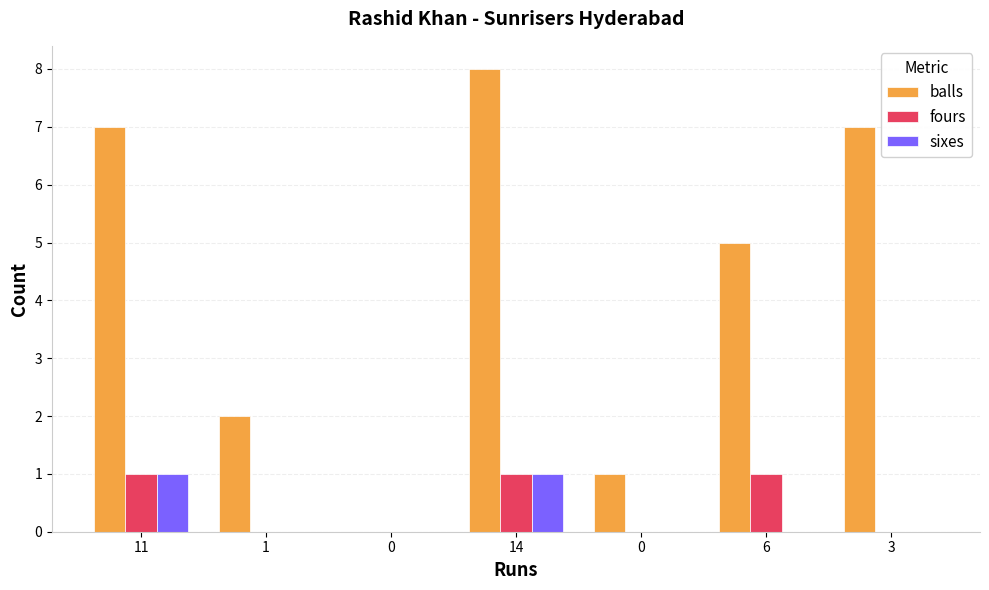

At how many categories does at least one series exceed 4?

4